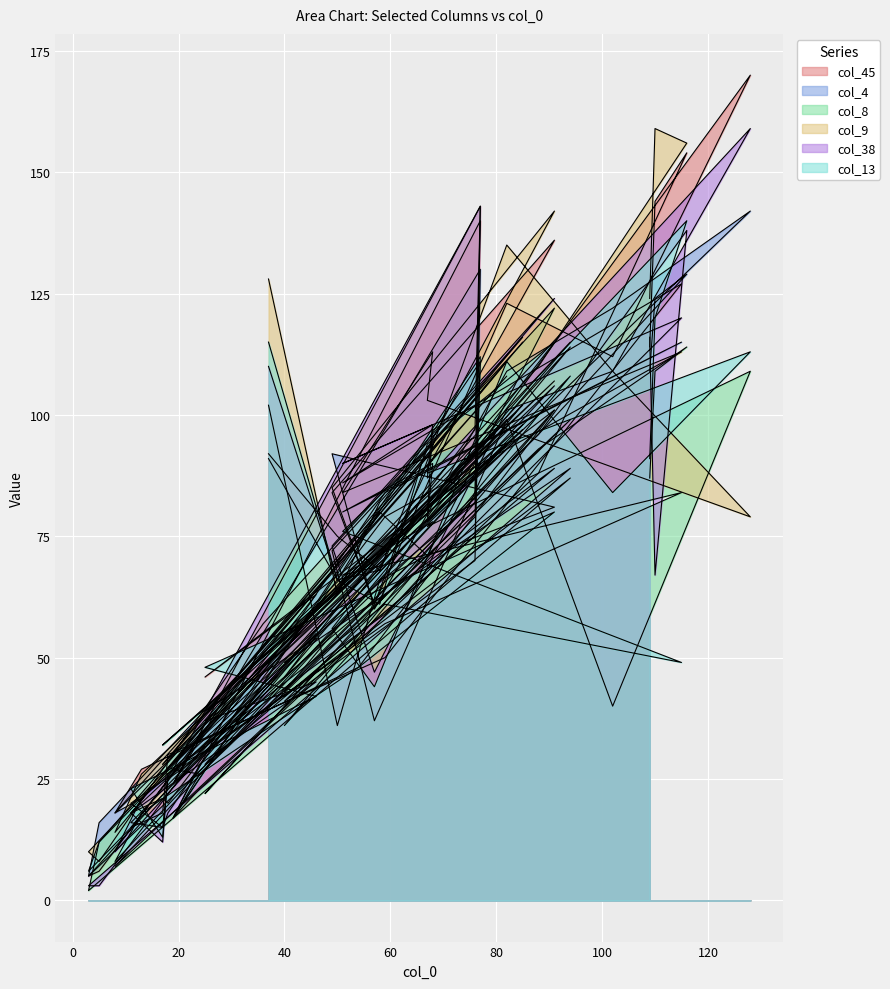

How many categories are shown in the chart?

40